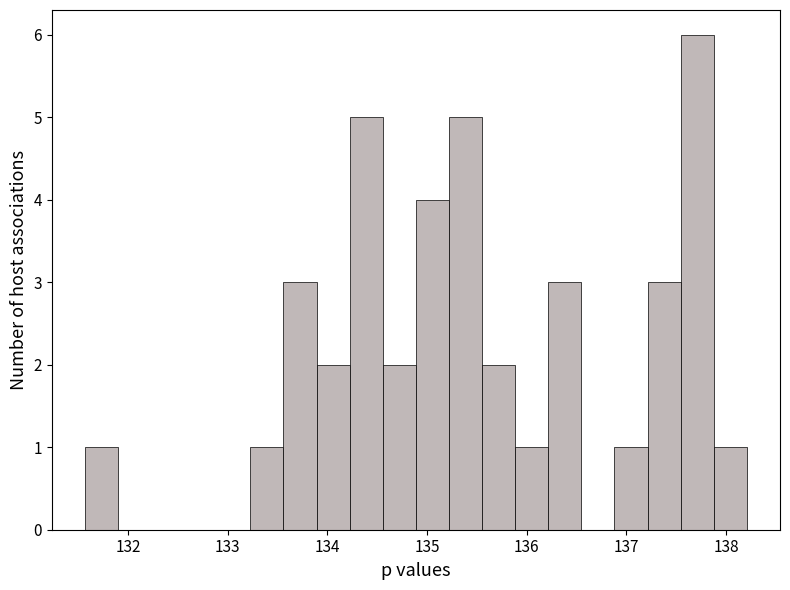

Around what value on the x-axis is the tallest bar? Give the approximate position of its centre, as read against the axis.

137.7